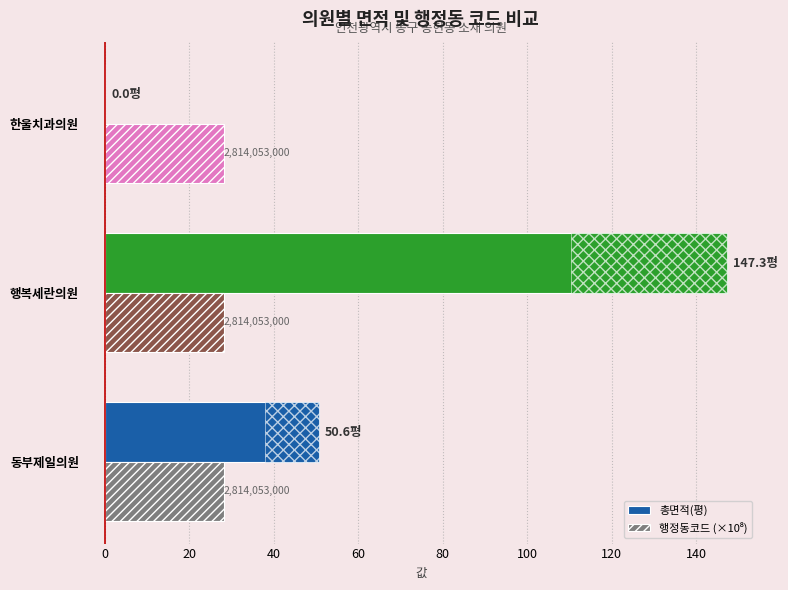

What is the value of the 총면적(평) bar at the 2nd from the left?

147.3